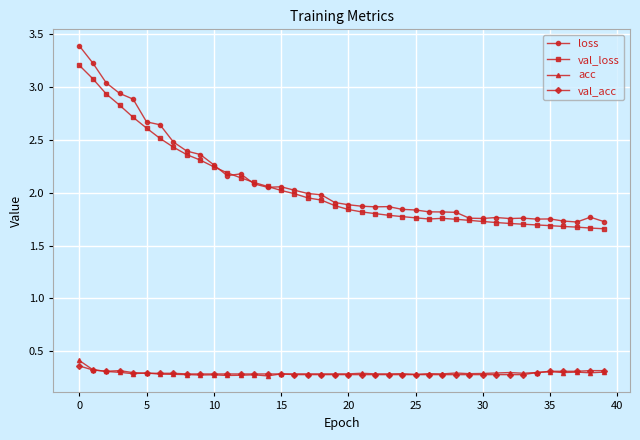

What is the smallest value displayed?

0.3